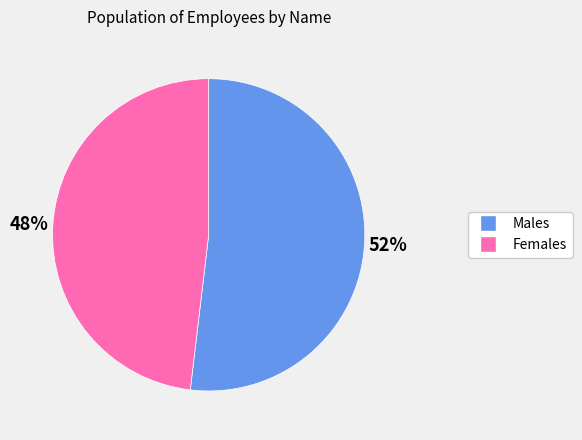

Is there a majority slice in this chart?

Yes